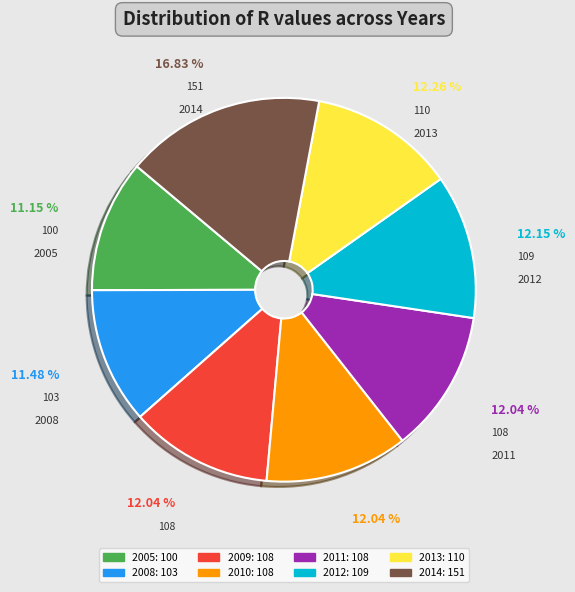

What percentage is the 2011 slice, to the nearest percent?

12%